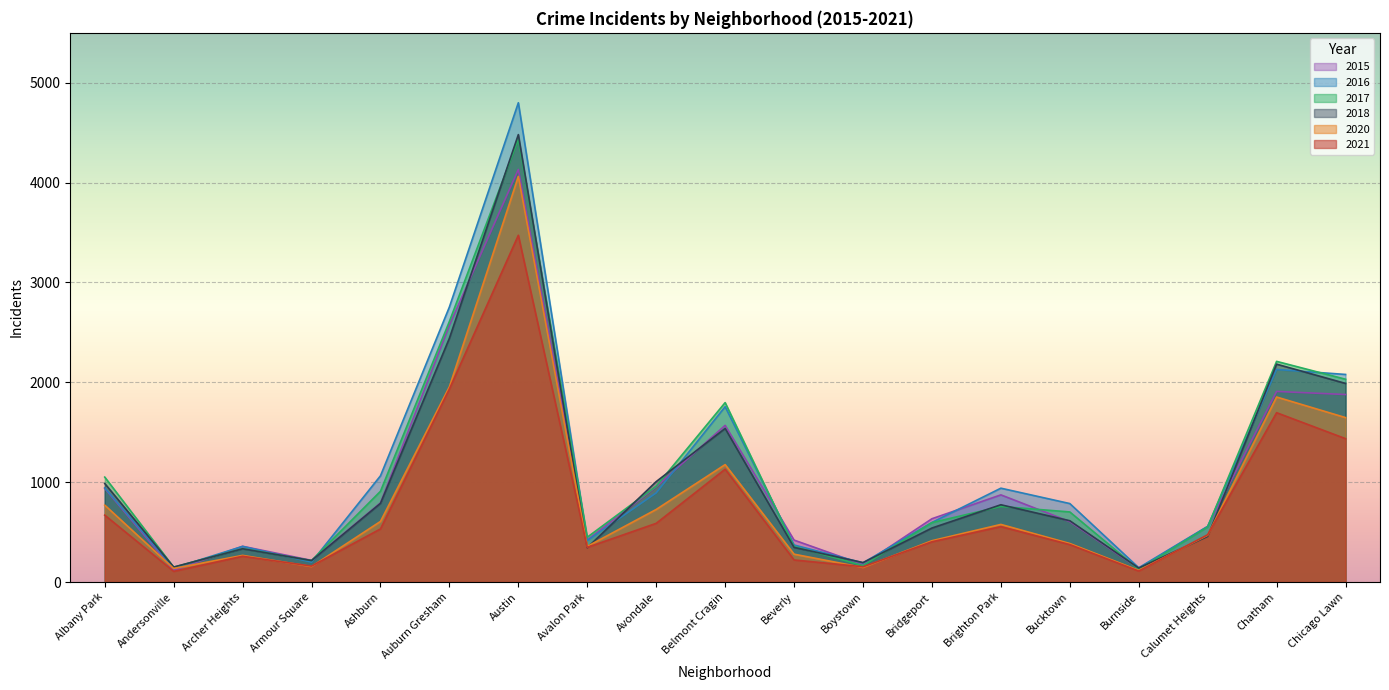

True or false: 2018 has a value of 229 at Andersonville.

False